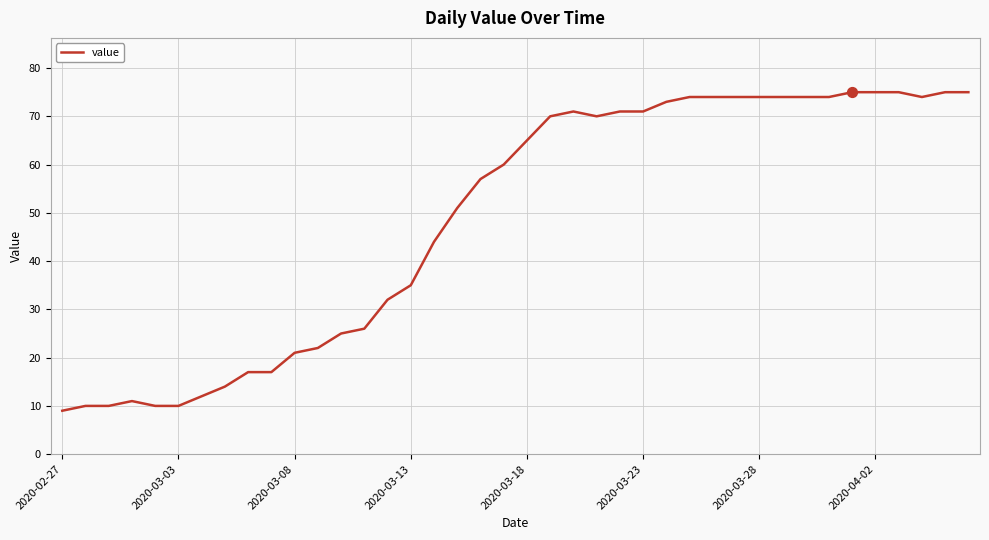

What is the maximum value shown in the chart?

75